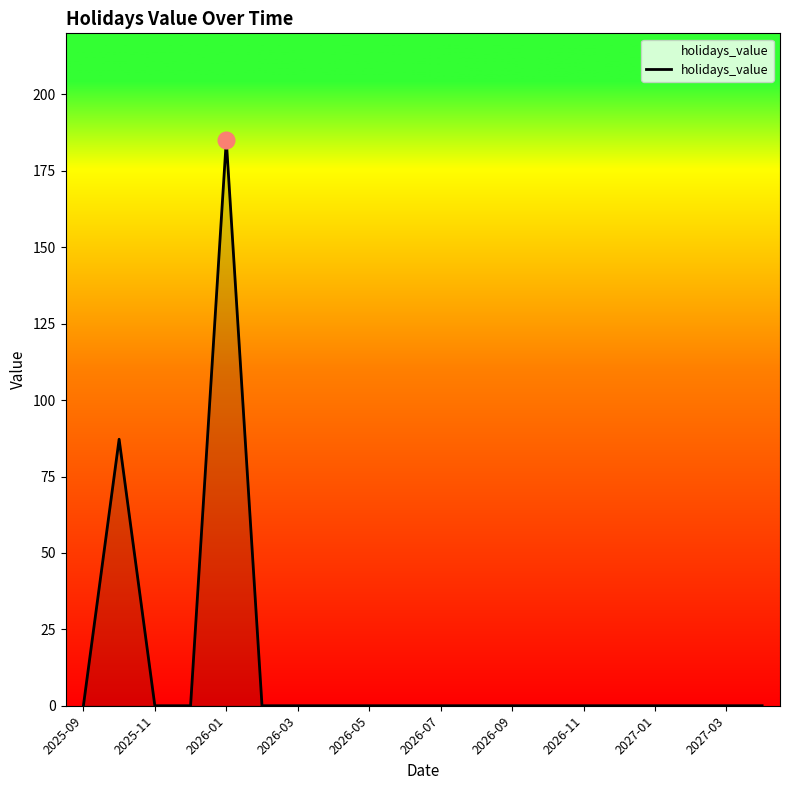

What is the maximum value shown in the chart?

185.0